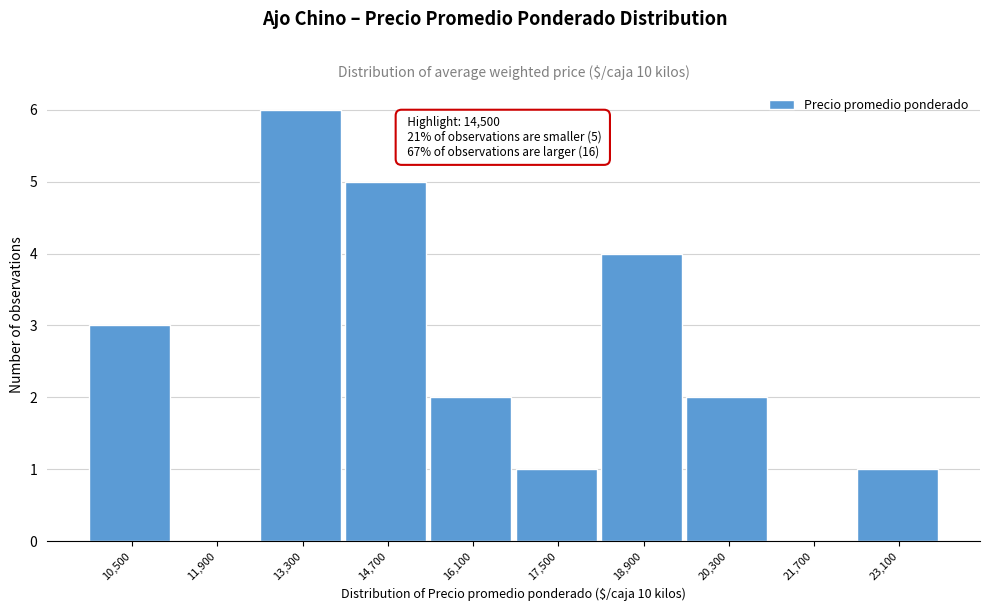

Reading right to left, extract all data points from this chart.

23,100=1	21,700=0	20,300=2	18,900=4	17,500=1	16,100=2	14,700=5	13,300=6	11,900=0	10,500=3